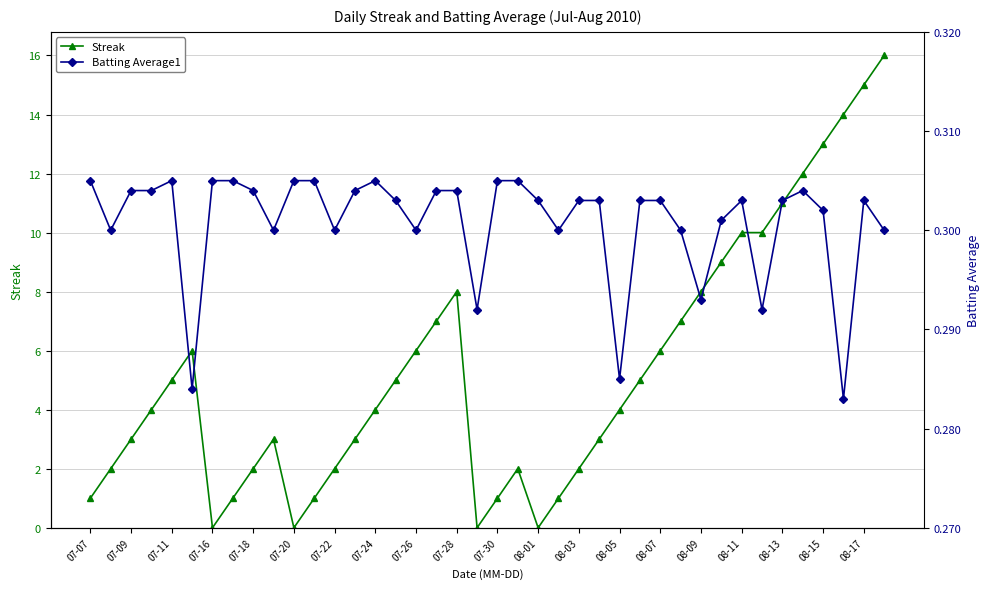

Which series ends up on top after the final intersection of Streak and Batting Average1?

Streak